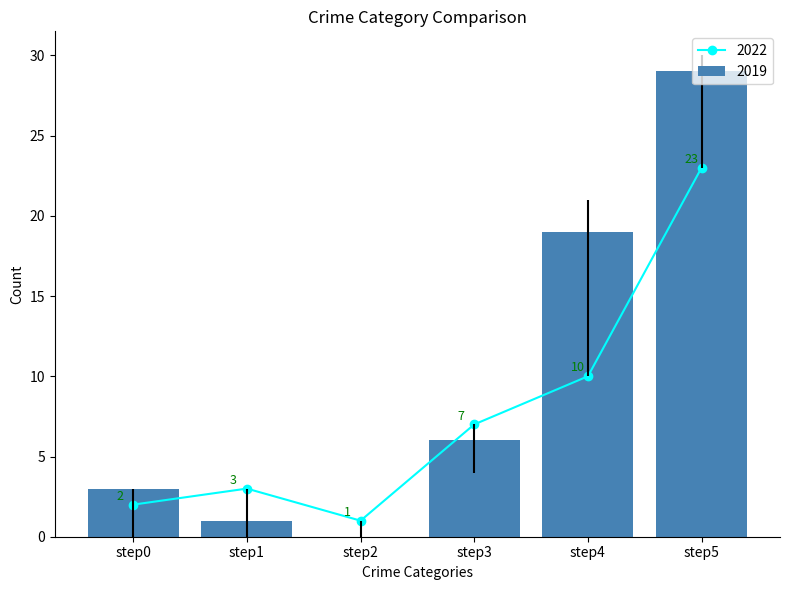

How many categories are shown in the chart?

6